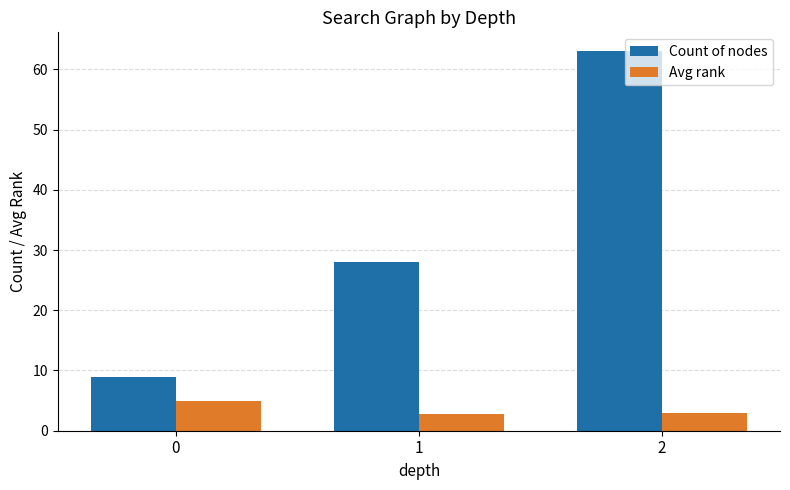

Which series has the largest total across all categories?

Count of nodes